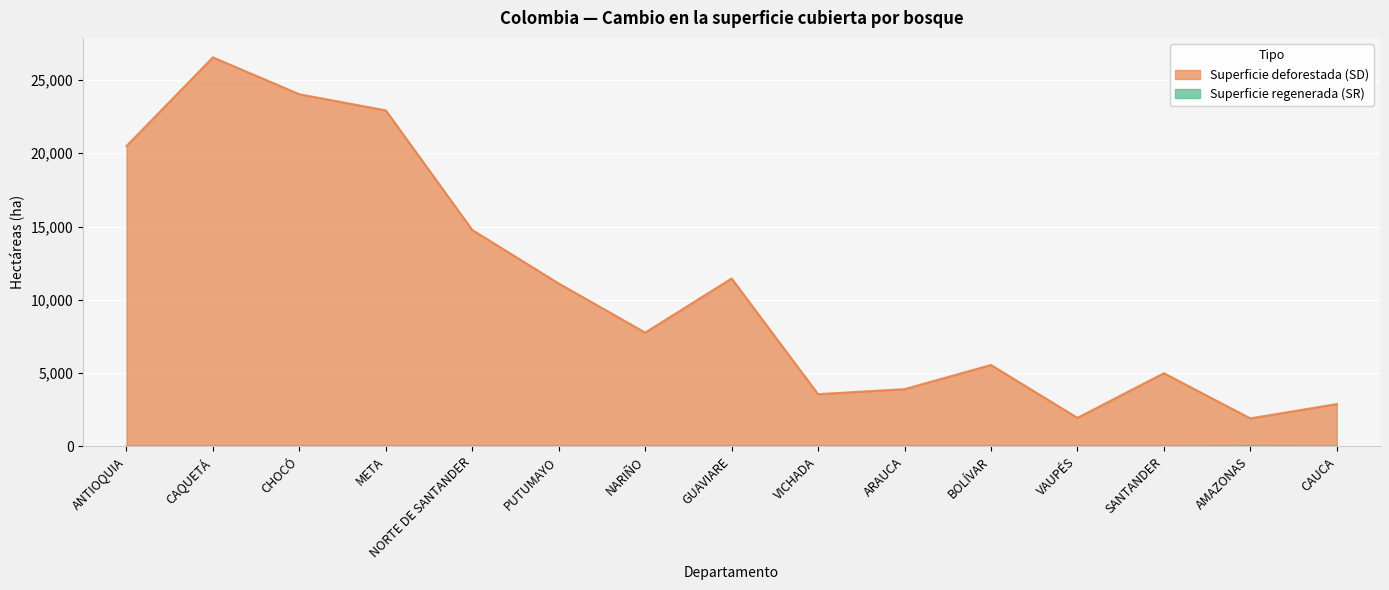

Between ARAUCA and BOLÍVAR, which series saw the biggest shift?

Superficie deforestada (SD)